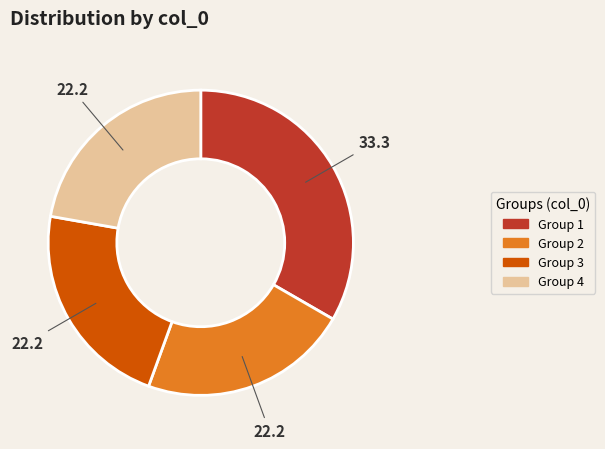

Is there a majority slice in this chart?

No